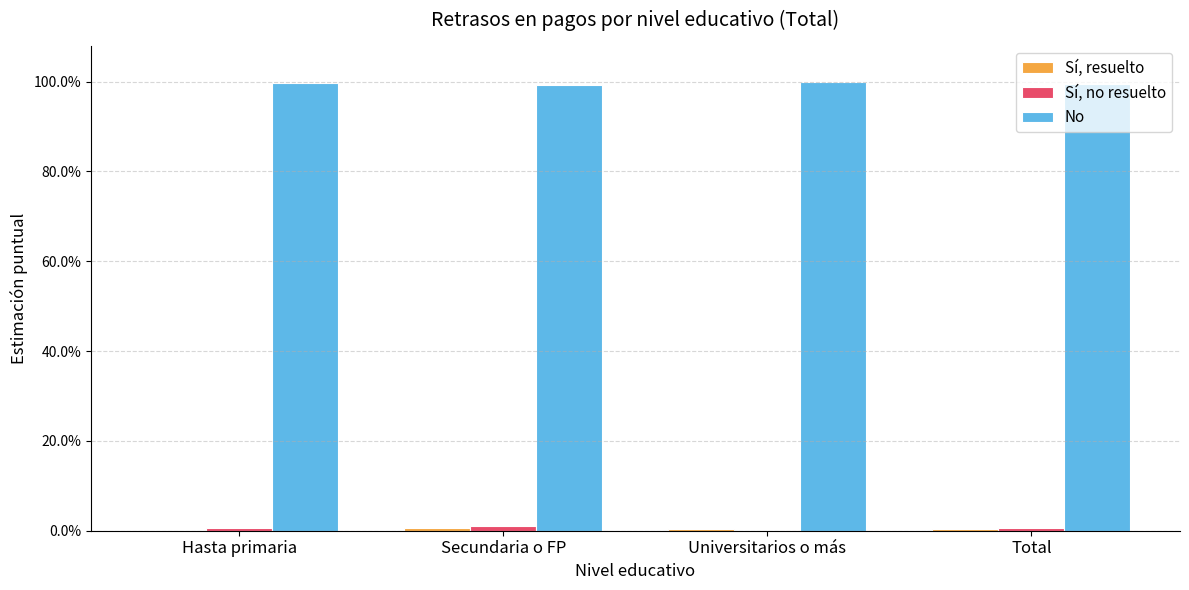

Count the number of data series in this chart.

3